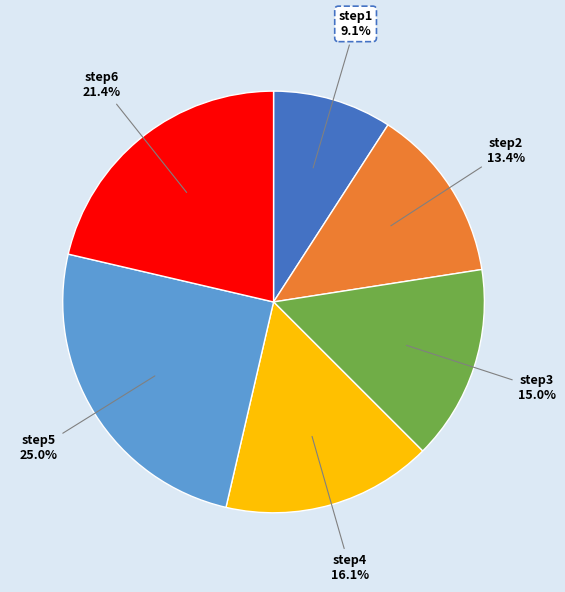

What is the smallest slice in the pie chart?

step1